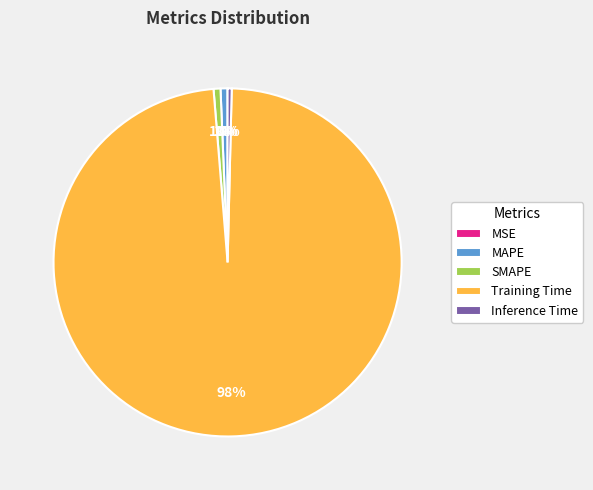

Which slice represents more than half of the pie?

Training Time